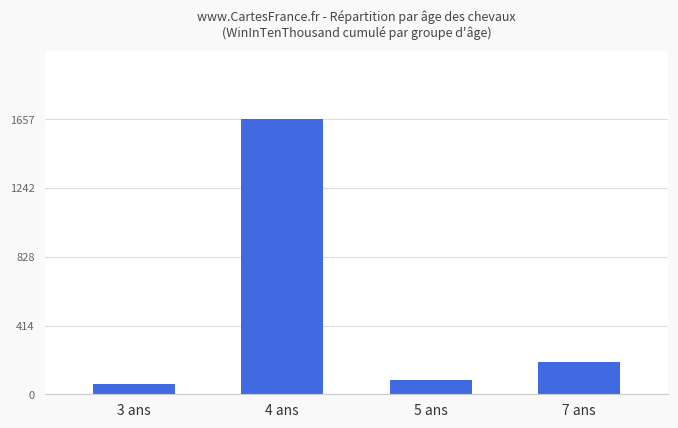

What is the smallest value displayed?

62